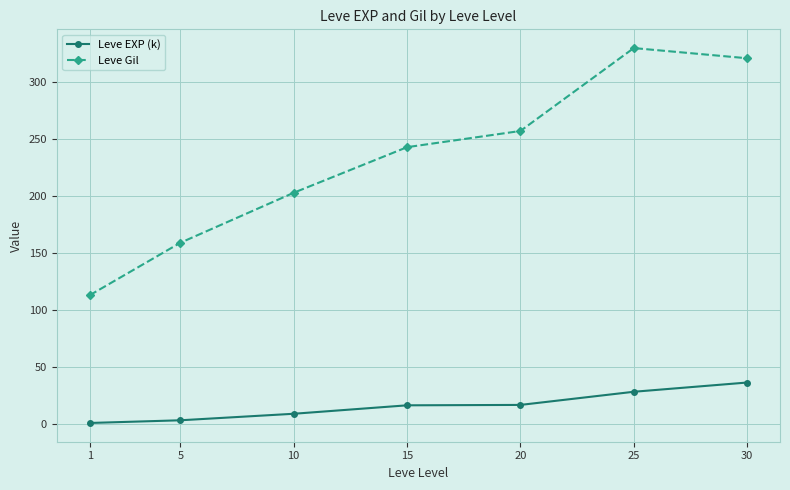

What is the sum of the Leve Gil values at 15 and 25?

572.5